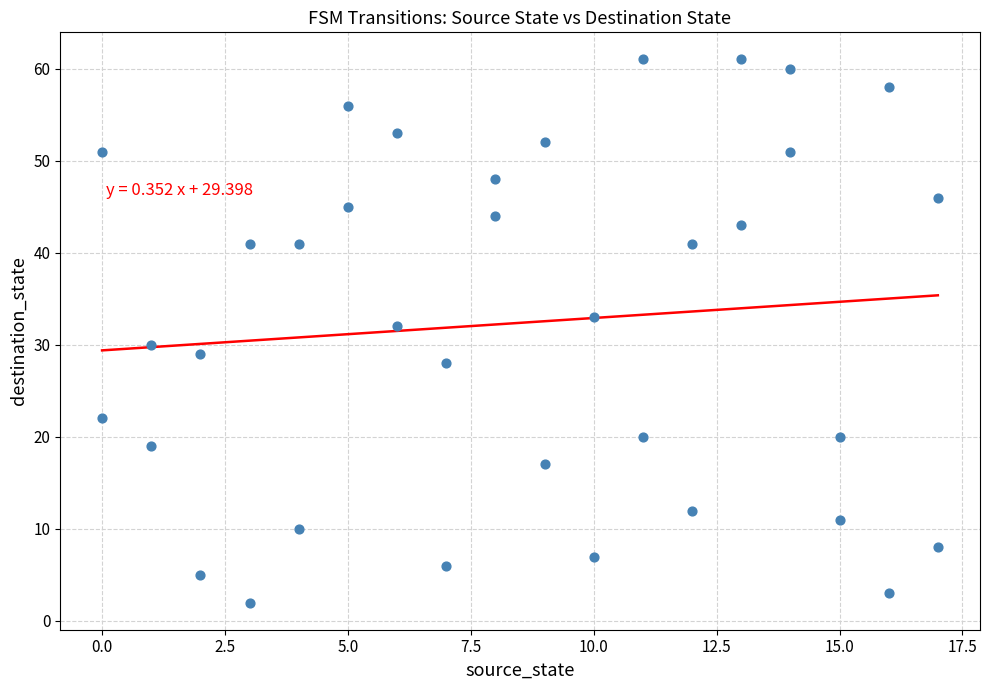

What is the range of X values (max minus min)?

17